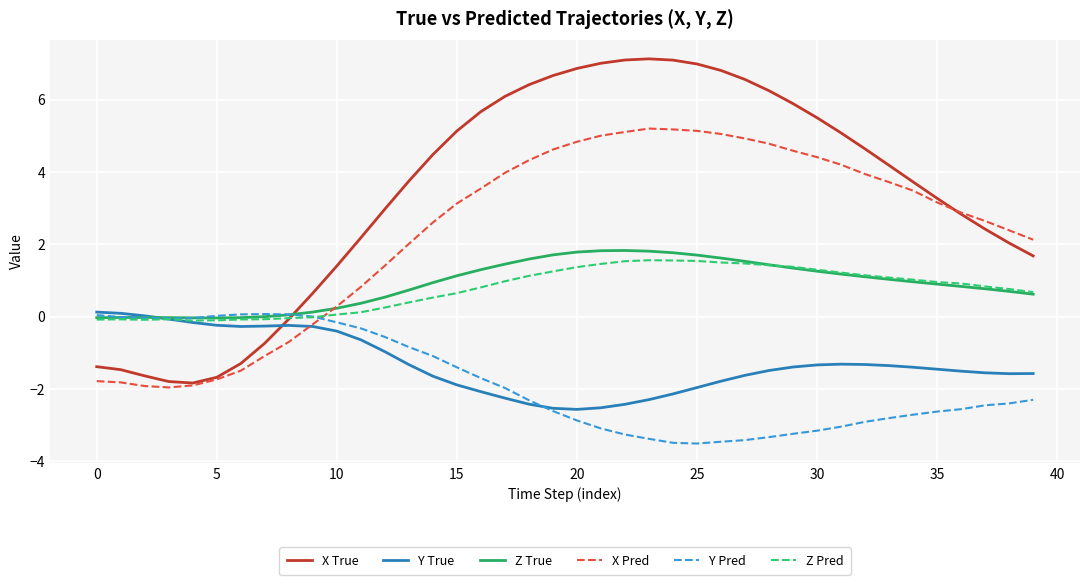

In X True, how many points are lower than both neighbors (excluding endpoints)?

1